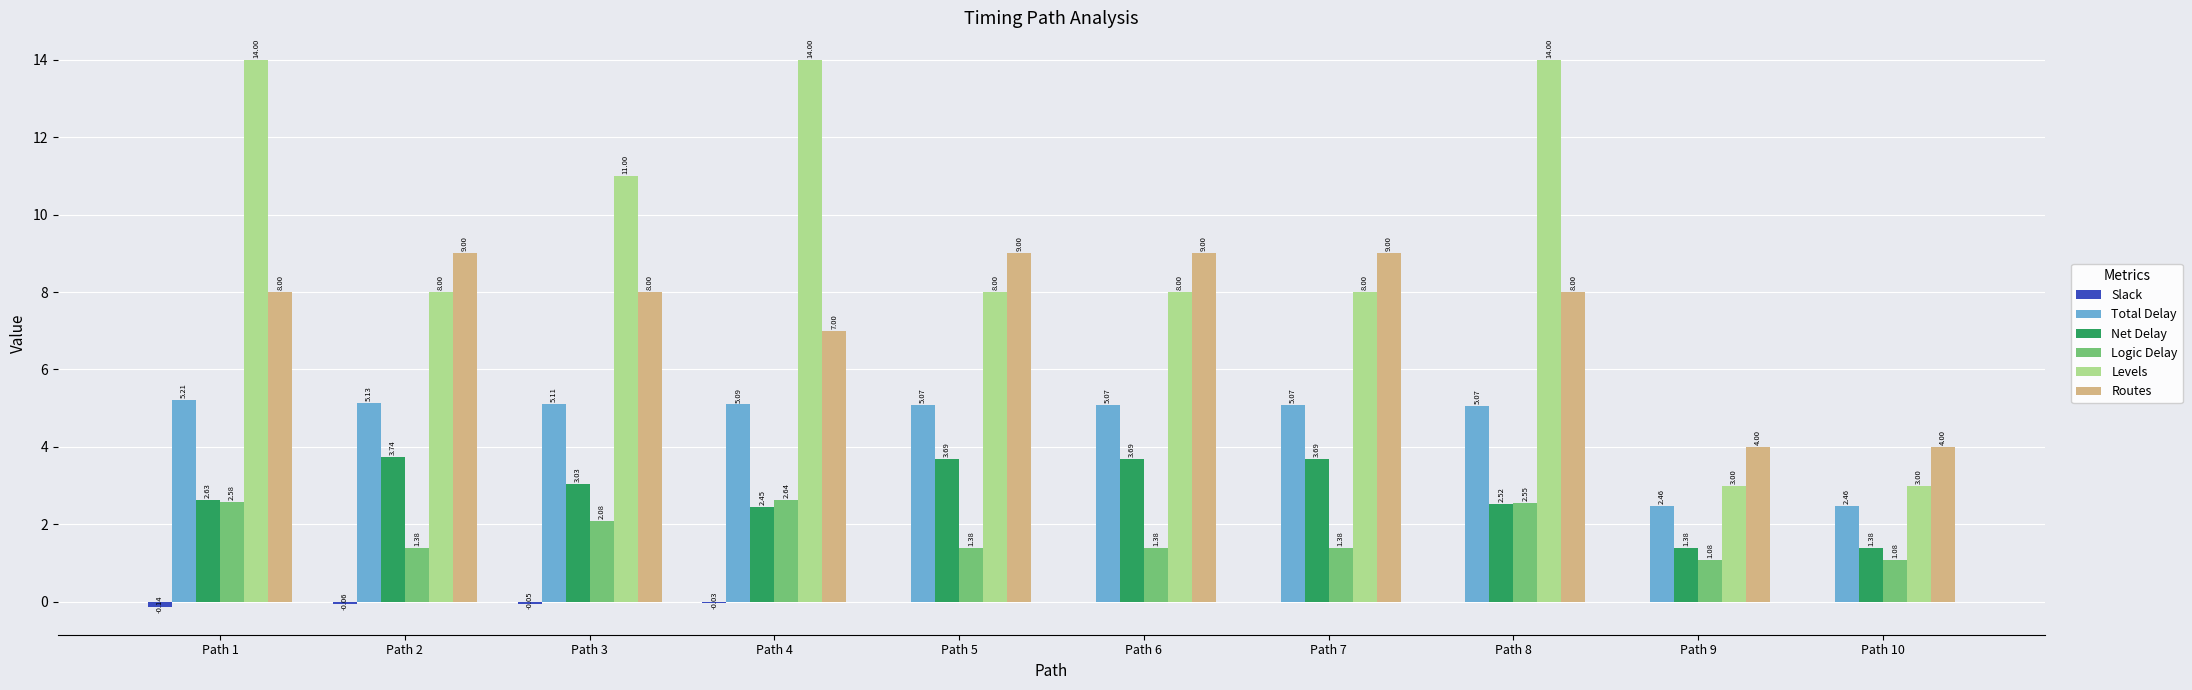

Which series has the widest spread of values?

Levels